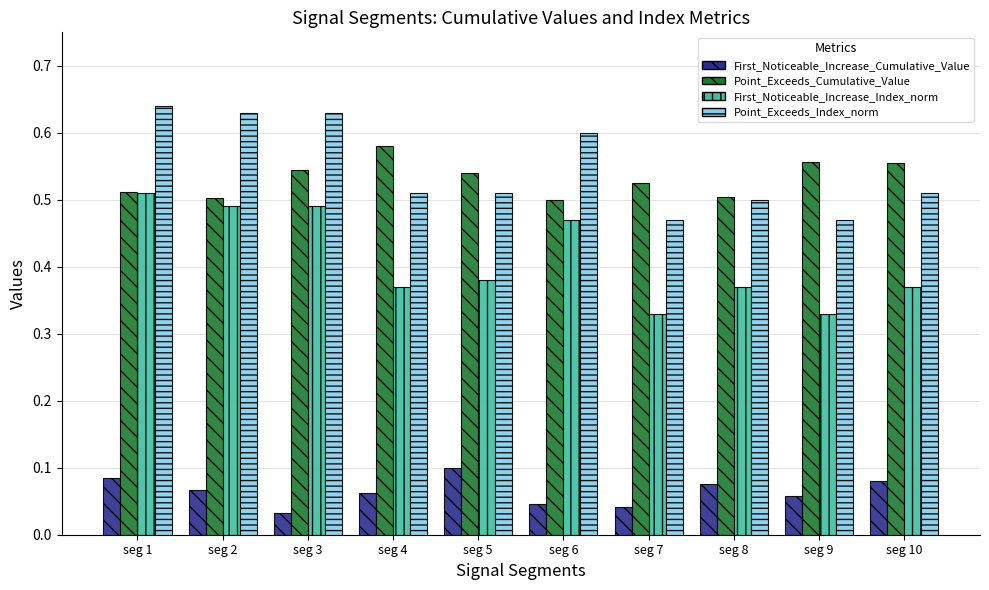

How many data points does each series have?

10